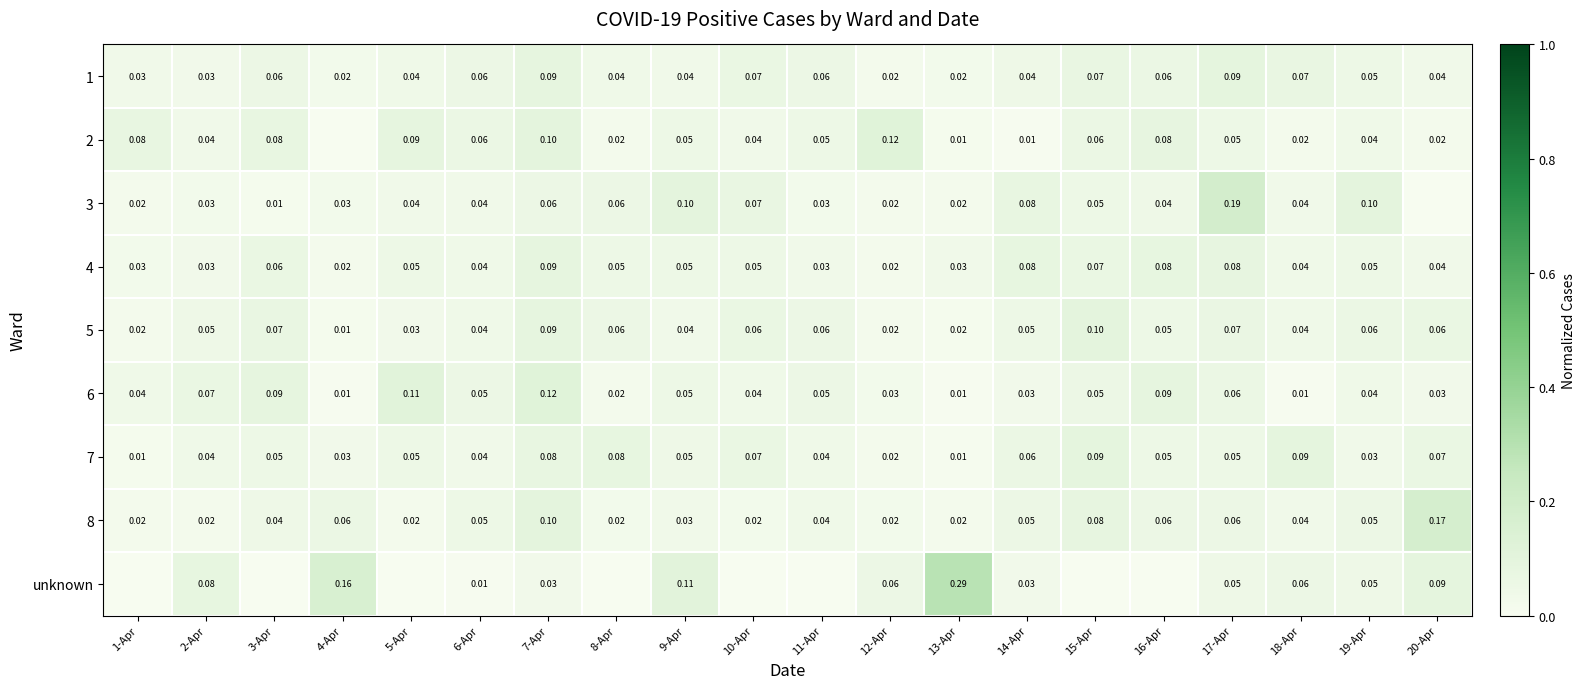

Which series has the widest spread of values?

unknown